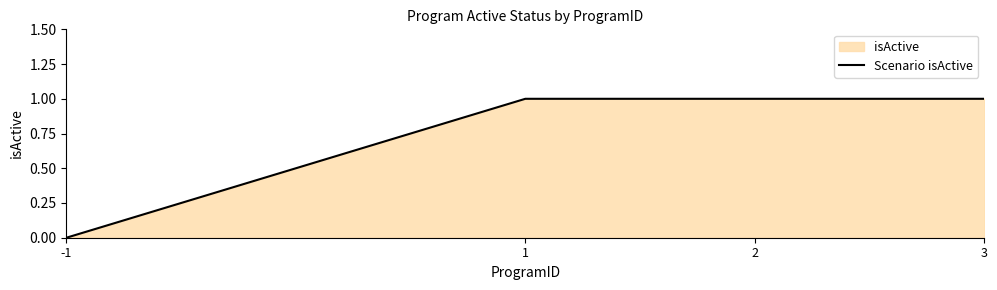

Count the number of data series in this chart.

1